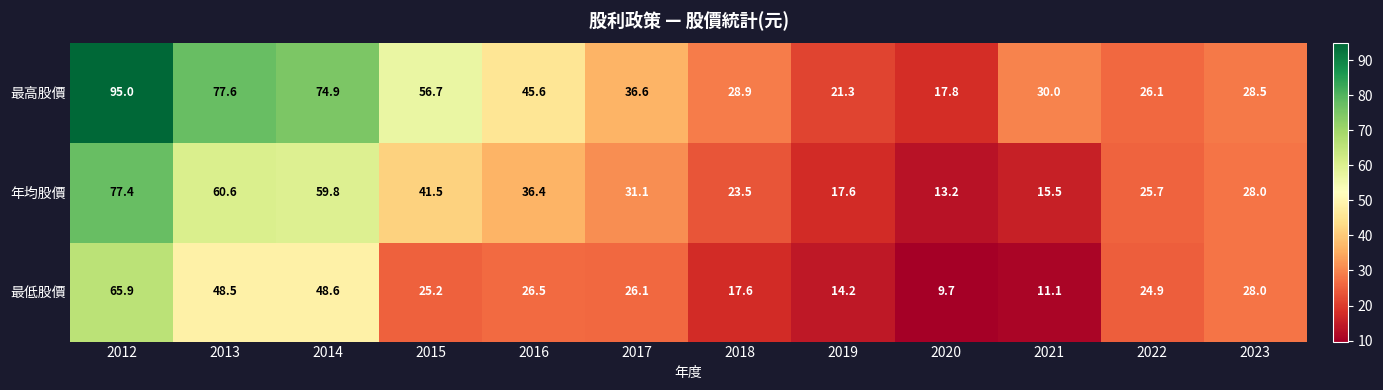

True or false: 最低股價 has a value of 42.2 at 2022.

False